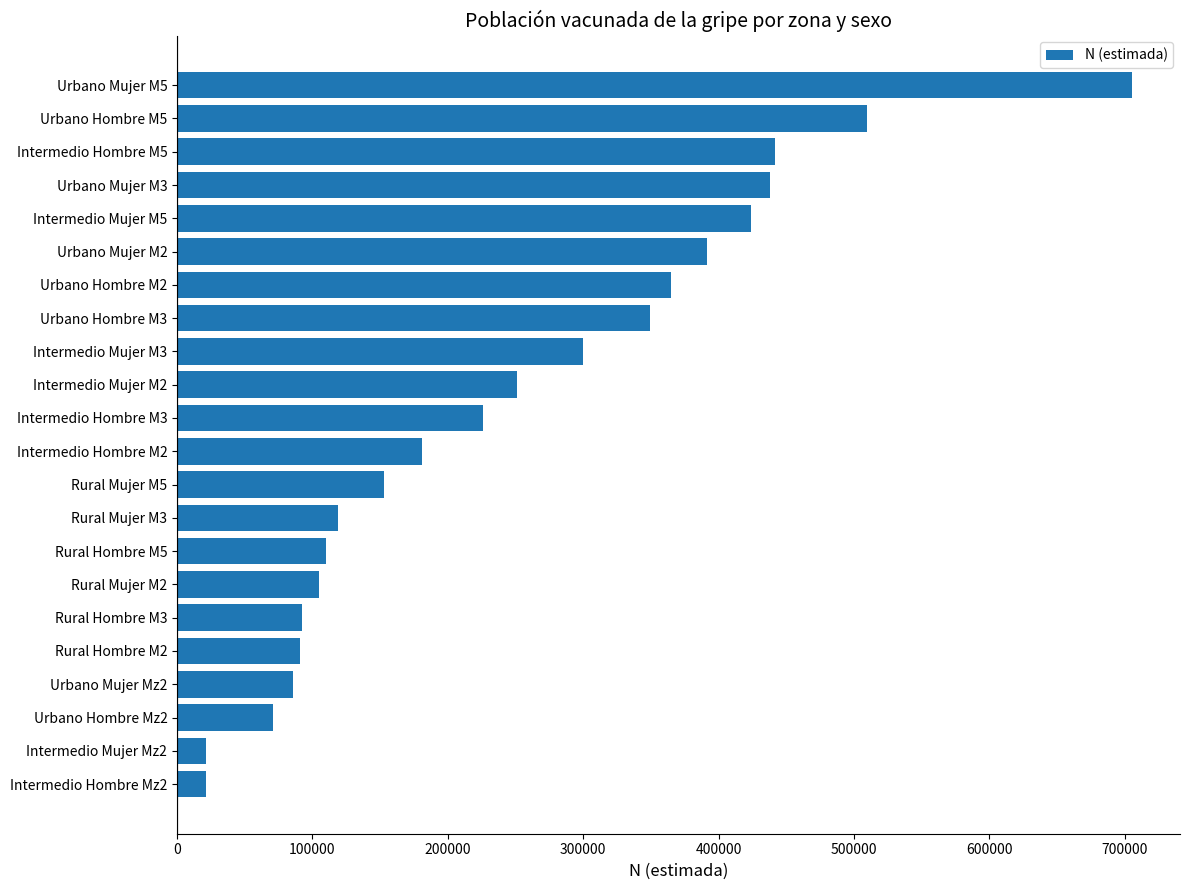

What is the change in value from Intermedio Mujer M2 to Urbano Mujer M2?

+140460